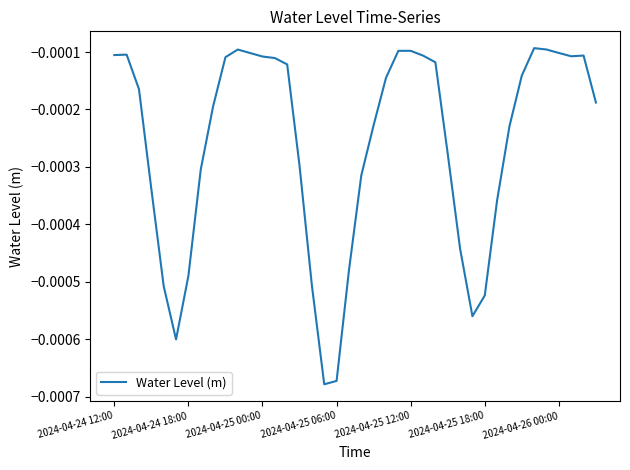

Rank the categories by value from highest to lowest.

34, 35, 10, 24, 23, 36, 11, 2024-04-24 18:00, 2024-04-24 12:00, 38, 25, 37, 12, 9, 13, 26, 14, 33, 22, 2024-04-25 00:00, 39, 8, 21, 32, 27, 15, 7, 20, 2024-04-25 06:00, 31, 28, 19, 2024-04-26 00:00, 16, 2024-04-25 12:00, 30, 29, 2024-04-25 18:00, 18, 17